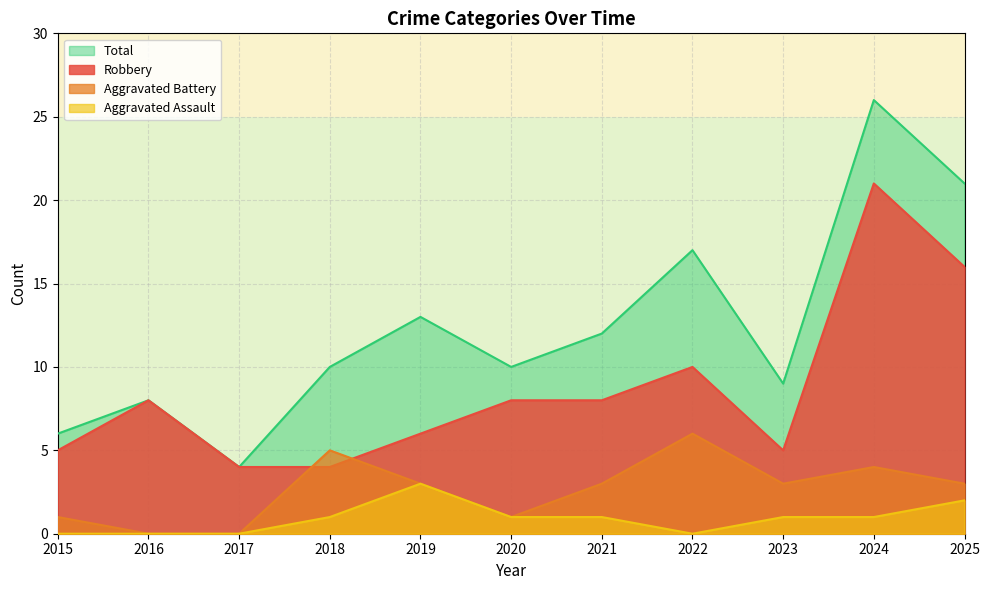

Which category has the highest value in the Aggravated Assault series?

2019